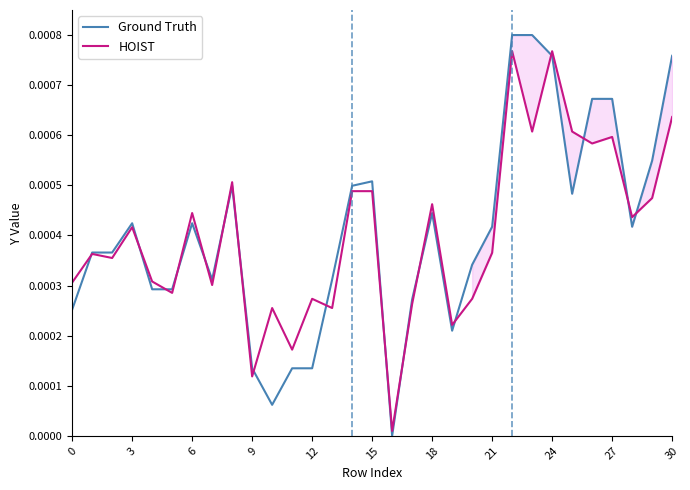

Which category has the lowest value in the HOIST series?

16